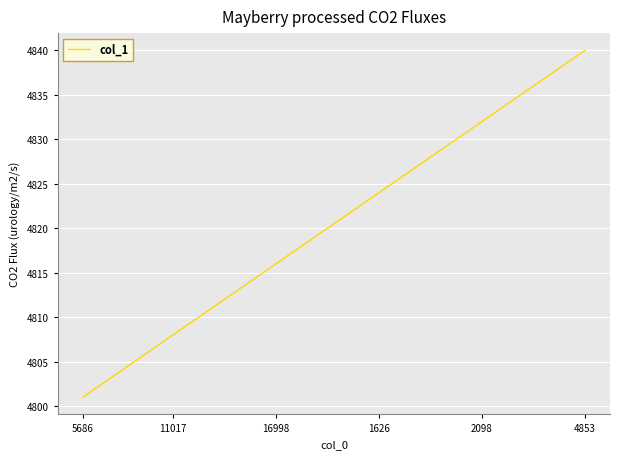

What is the difference between the maximum and minimum values?

39